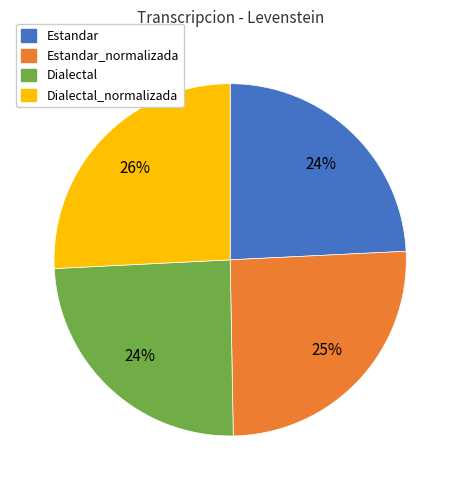

Is there a majority slice in this chart?

No